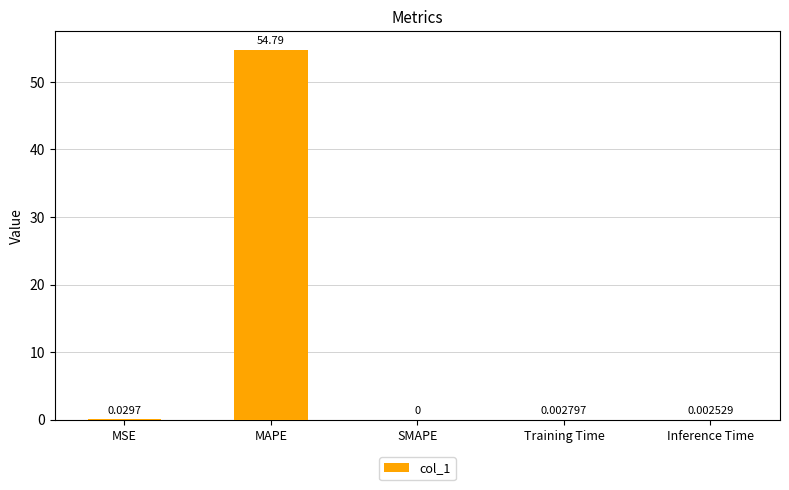

Are the bars grouped side by side (vs. stacked)?

No